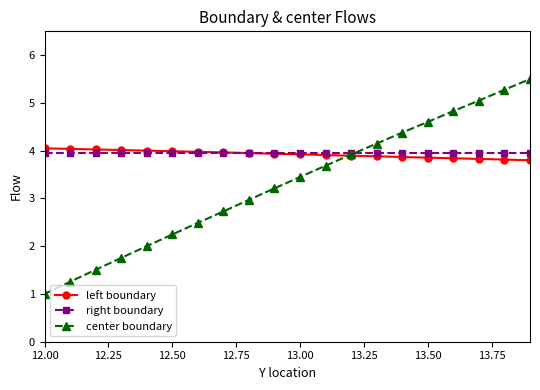

What is the highest value of the center boundary series?

5.5